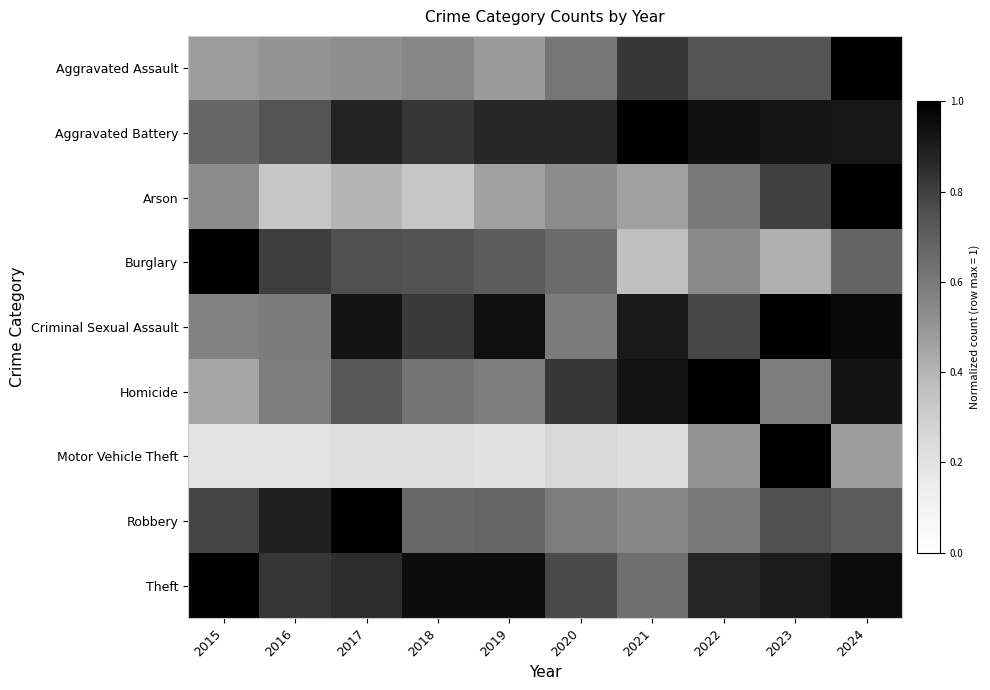

At how many categories does at least one series exceed 0?

10